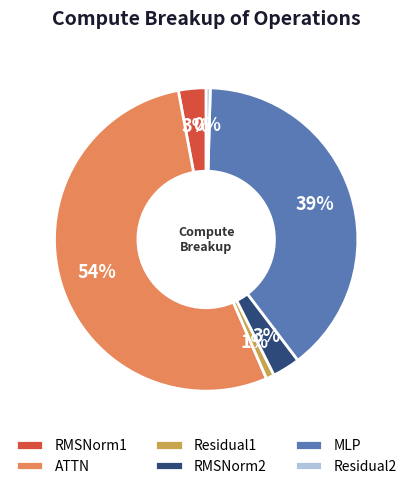

Is it true that Residual2 is 0% of the pie?

True